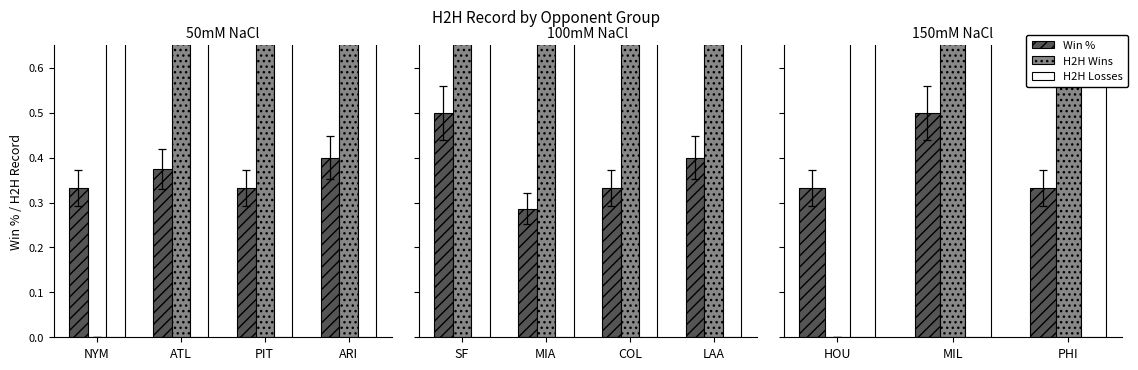

Is it true that H2H Losses equals 1.6 at HOU?

False